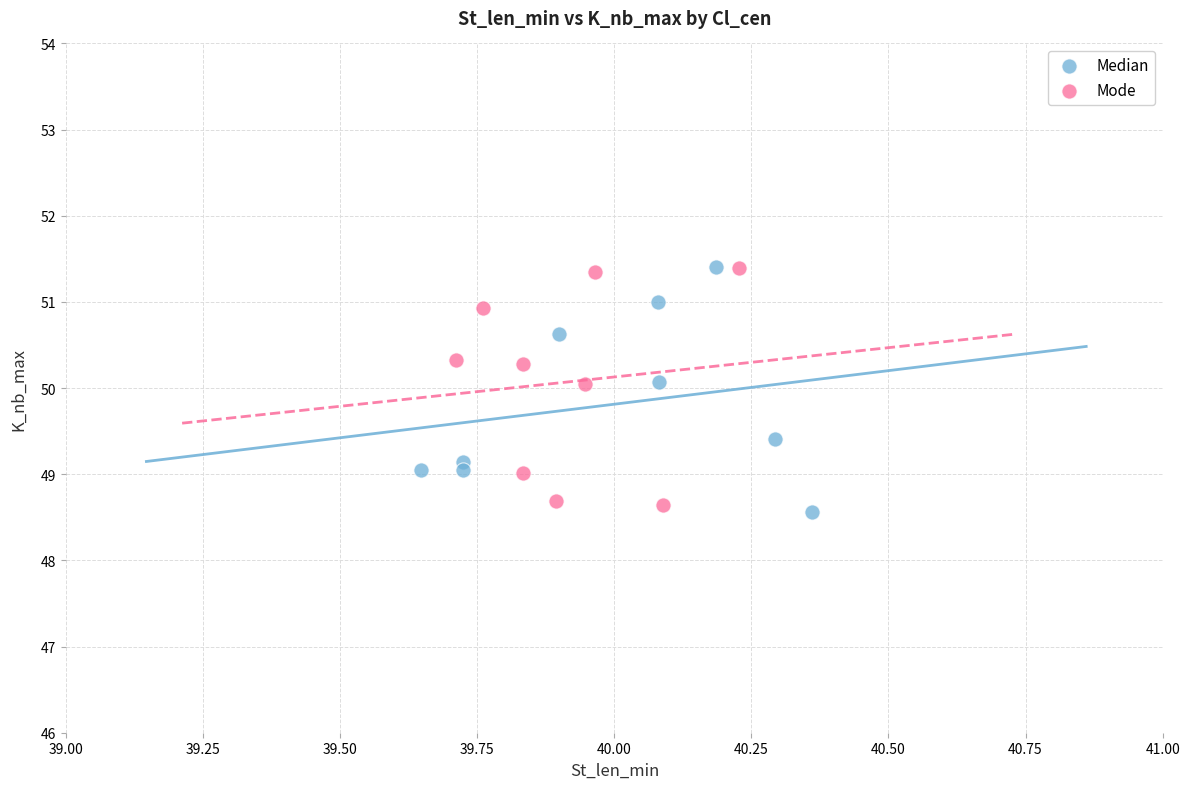

What are all the series names shown in the legend?

Median, Mode